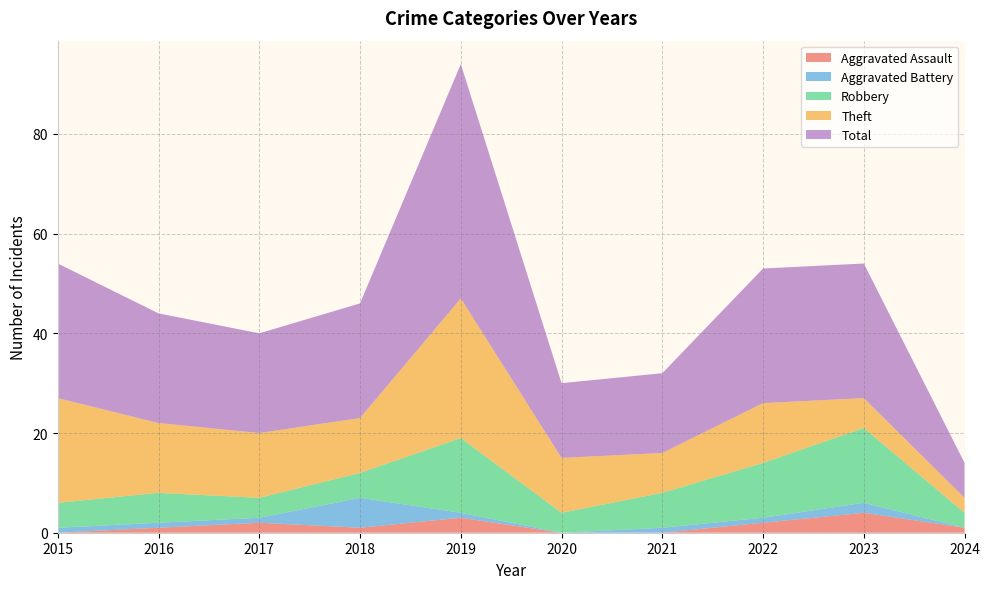

Reading right to left, list all the values displayed in this chart.

Aggravated Assault: 2024=1	2023=4	2022=2	2021=0	2020=0	2019=3	2018=1	2017=2	2016=1	2015=0
Aggravated Battery: 2024=0	2023=2	2022=1	2021=1	2020=0	2019=1	2018=6	2017=1	2016=1	2015=1
Robbery: 2024=3	2023=15	2022=11	2021=7	2020=4	2019=15	2018=5	2017=4	2016=6	2015=5
Theft: 2024=3	2023=6	2022=12	2021=8	2020=11	2019=28	2018=11	2017=13	2016=14	2015=21
Total: 2024=7	2023=27	2022=27	2021=16	2020=15	2019=47	2018=23	2017=20	2016=22	2015=27